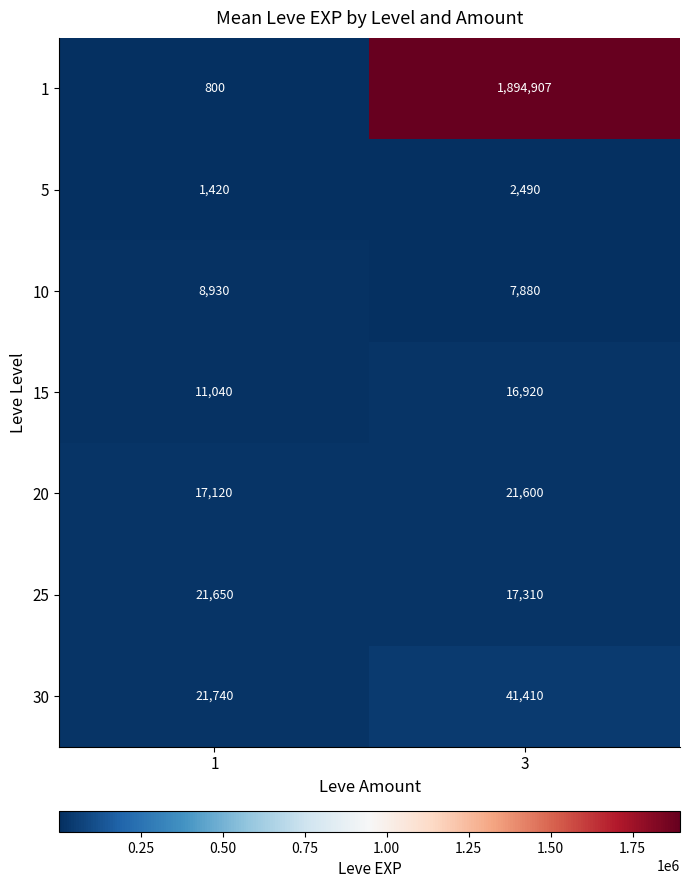

Rank the series by their maximum value, from lowest to highest.

5, 10, 15, 20, 25, 30, 1